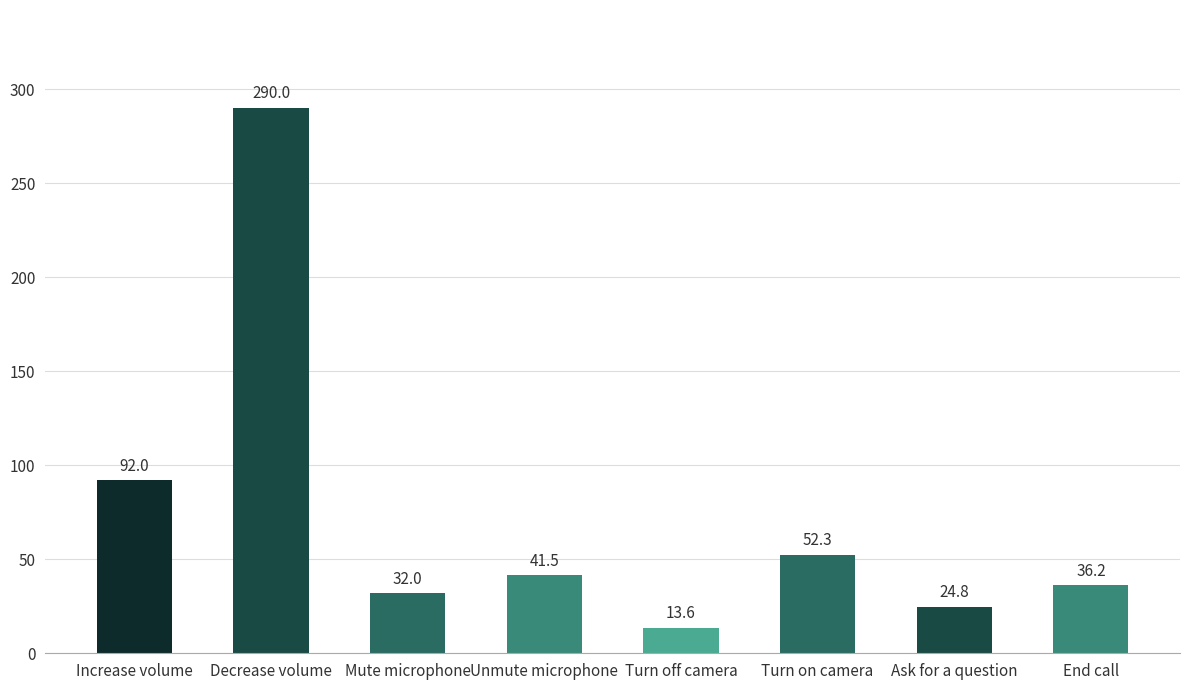

Reading left to right, what are all the values shown in this chart?

Increase volume=92.0	Decrease volume=290.0	Mute microphone=32.0	Unmute microphone=41.5	Turn off camera=13.6	Turn on camera=52.3	Ask for a question=24.8	End call=36.2